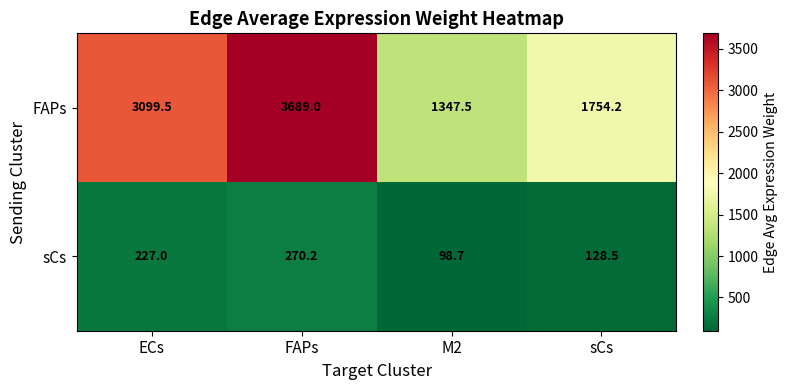

At which label is FAPs closest to 2518?

ECs